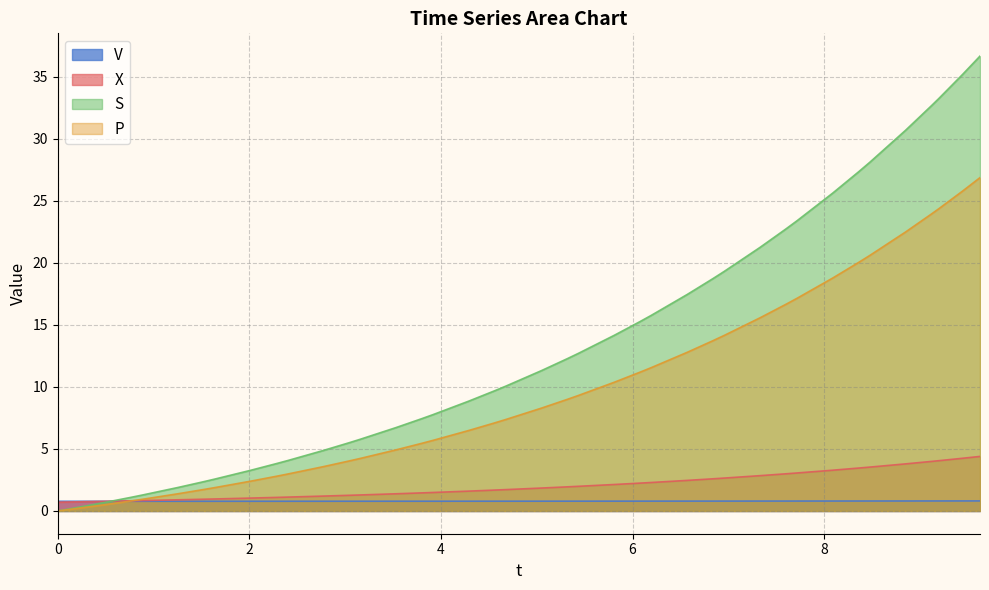

Does the chart display data point markers on the line(s)?

No